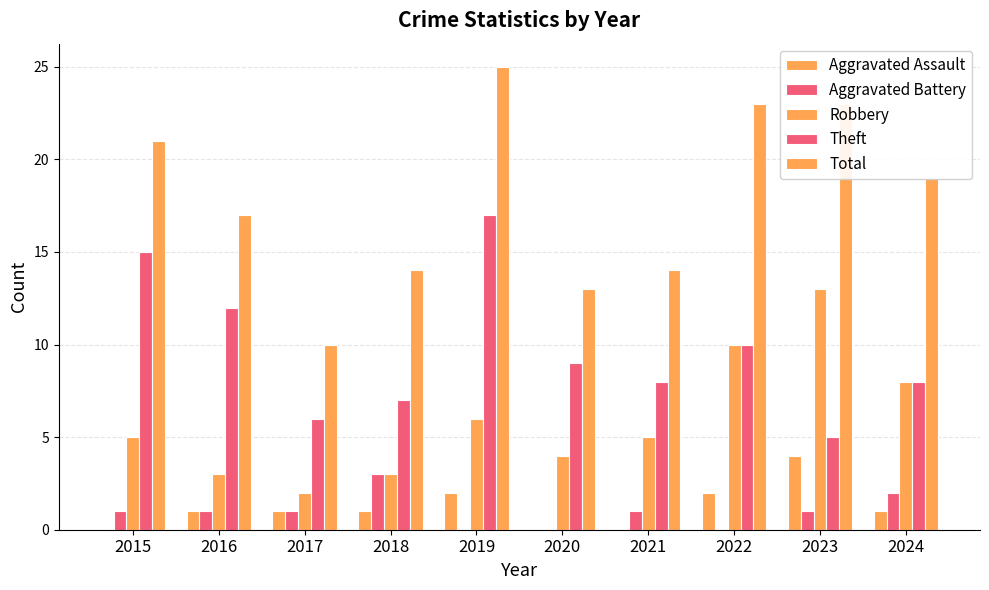

What is the average value of the Robbery series?

6